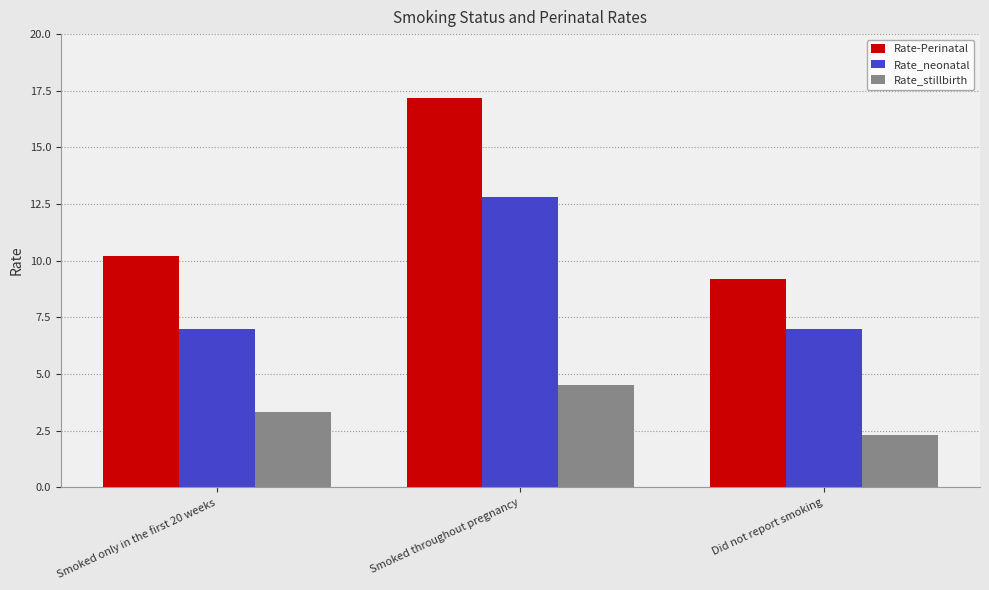

What is the difference between the maximum and minimum values in the Rate-Perinatal series?

8.0